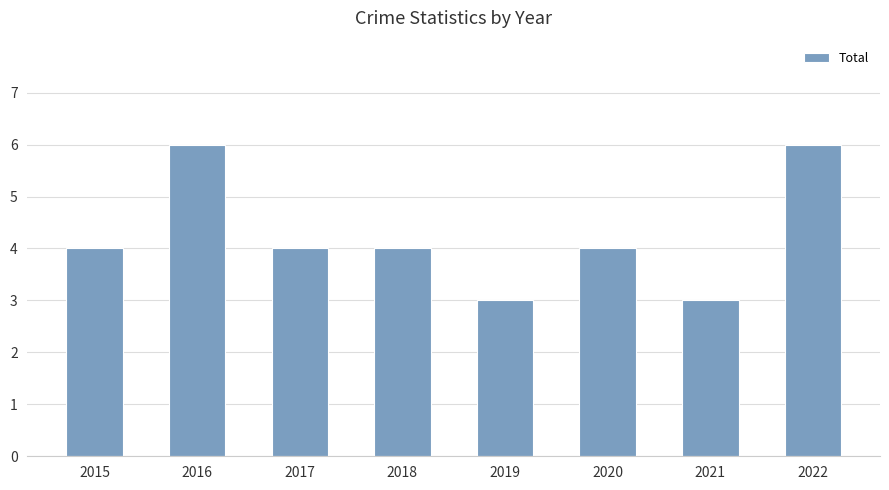

Reading left to right, transcribe all the data shown in this chart.

4	6	4	4	3	4	3	6